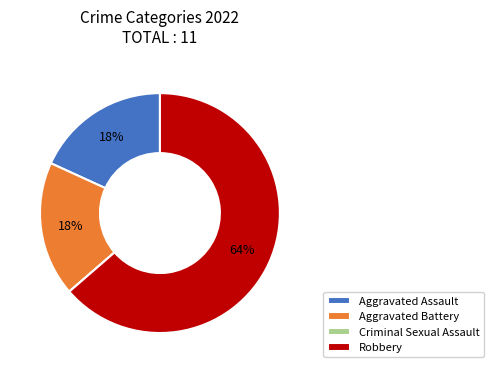

Is there a majority slice in this chart?

Yes